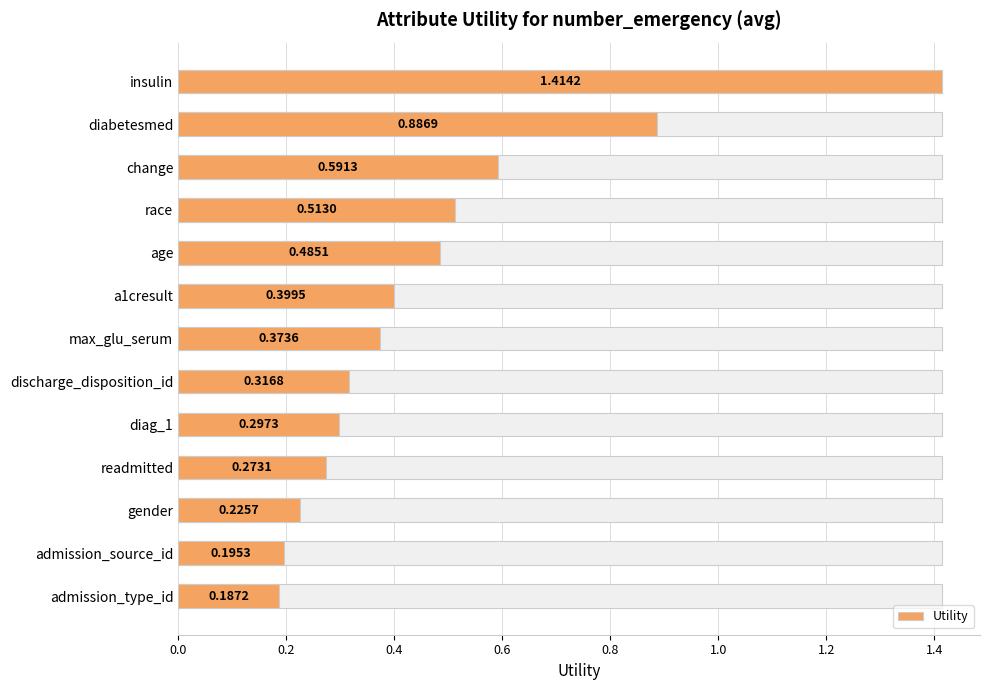

How many bars are there in total?

13